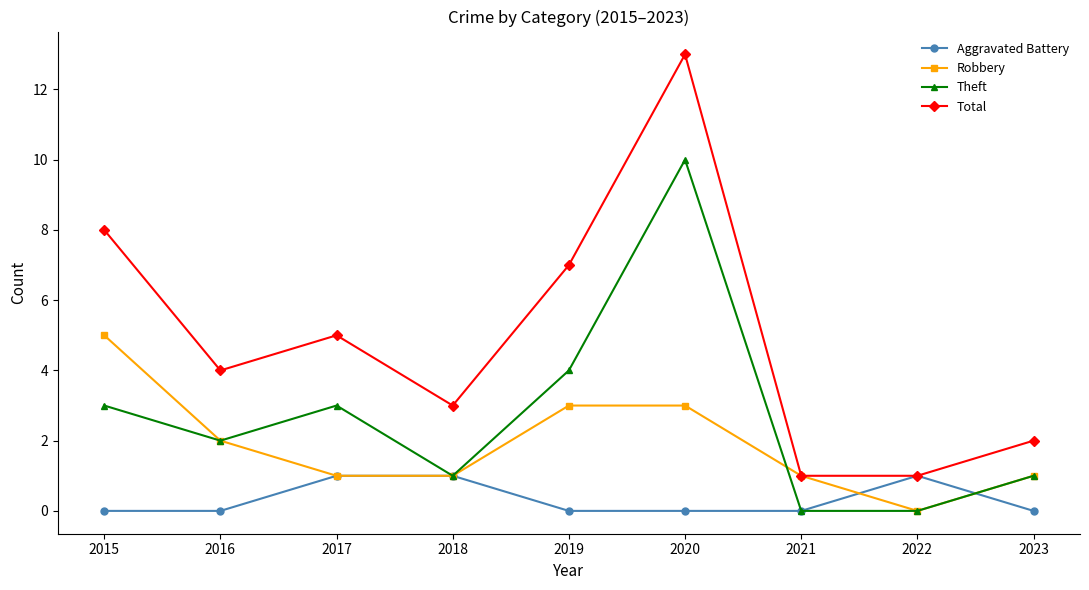

Which series changed the most between 2017 and 2020?

Total